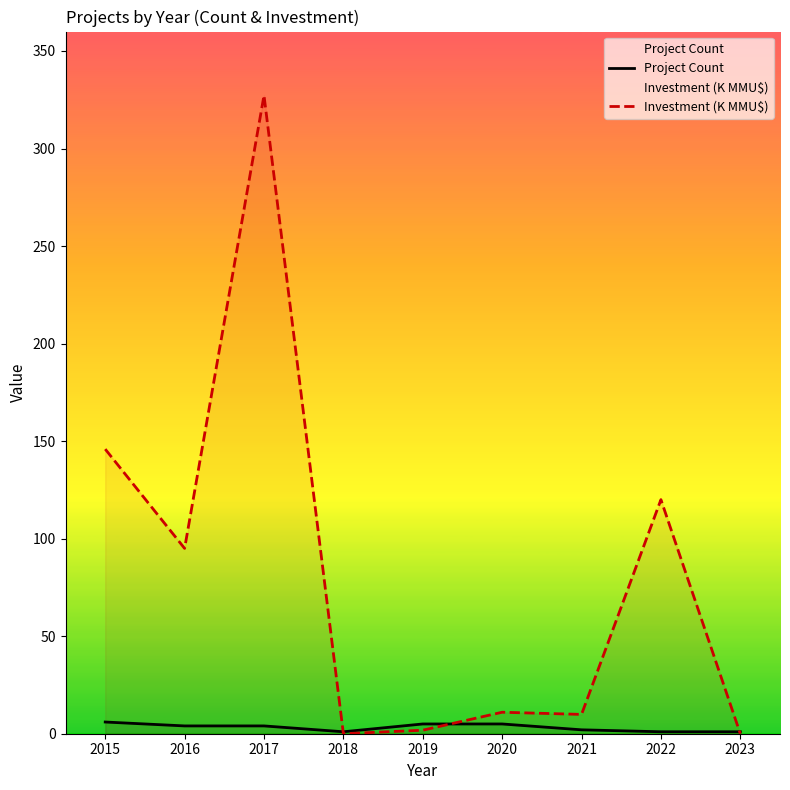

What is the spread (max minus min) of values at 2017?

323.2